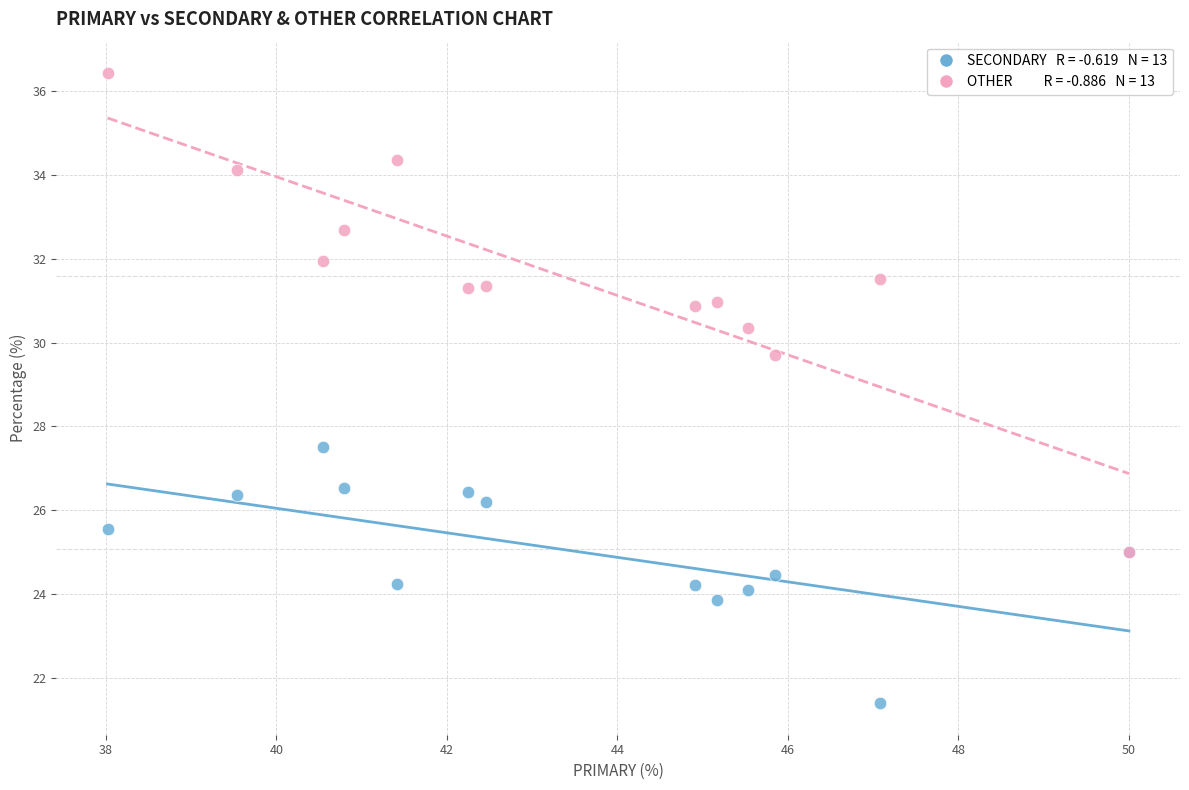

Across all series, what Y value is closest to 28?

27.5